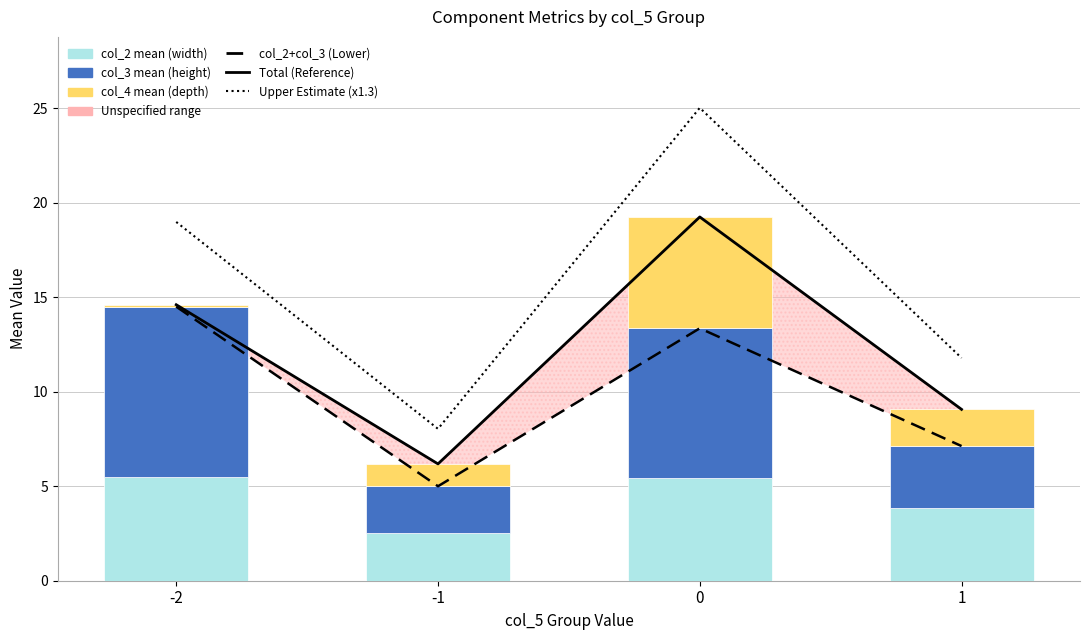

What is the sum of all col_2 mean (width) values?

17.3